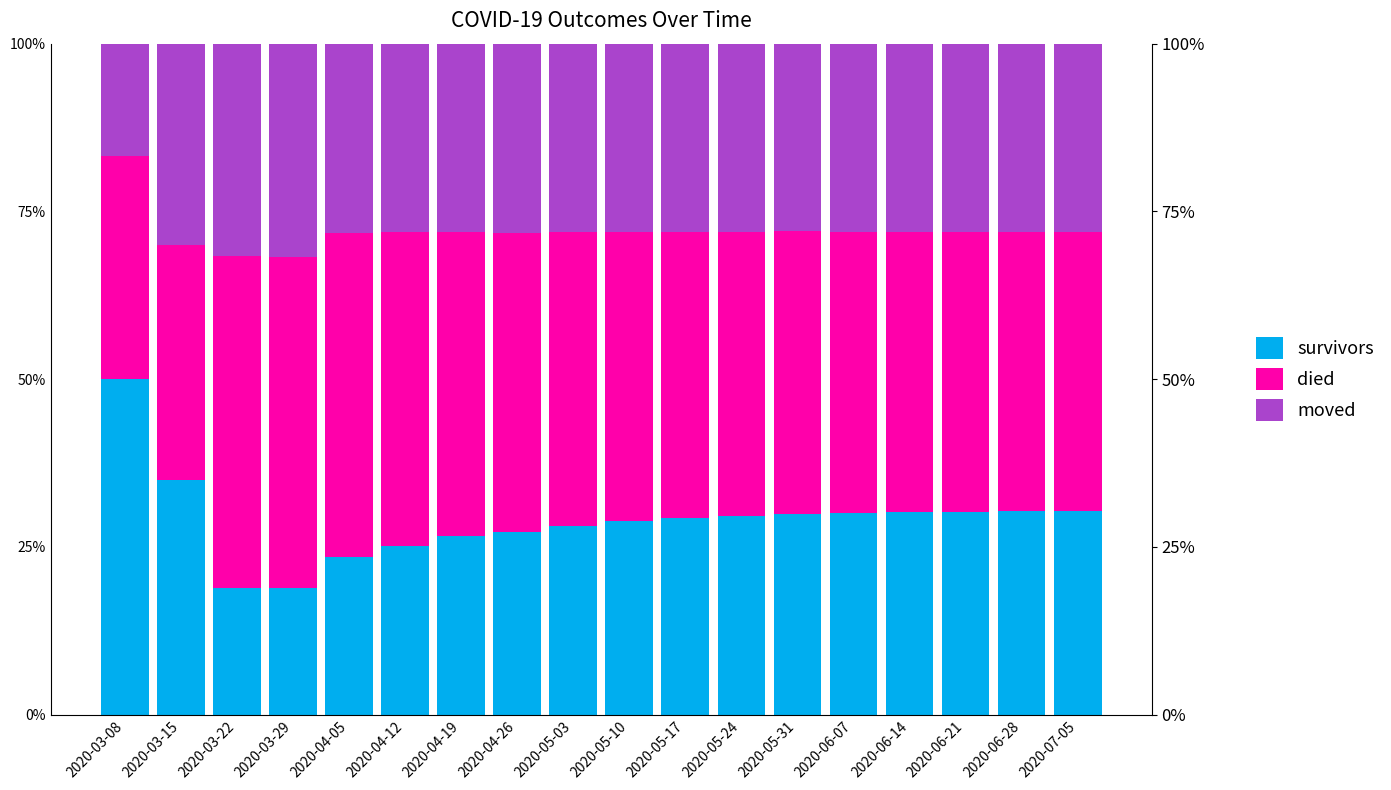

What is the label of the 18th bar from the right?

2020-03-08